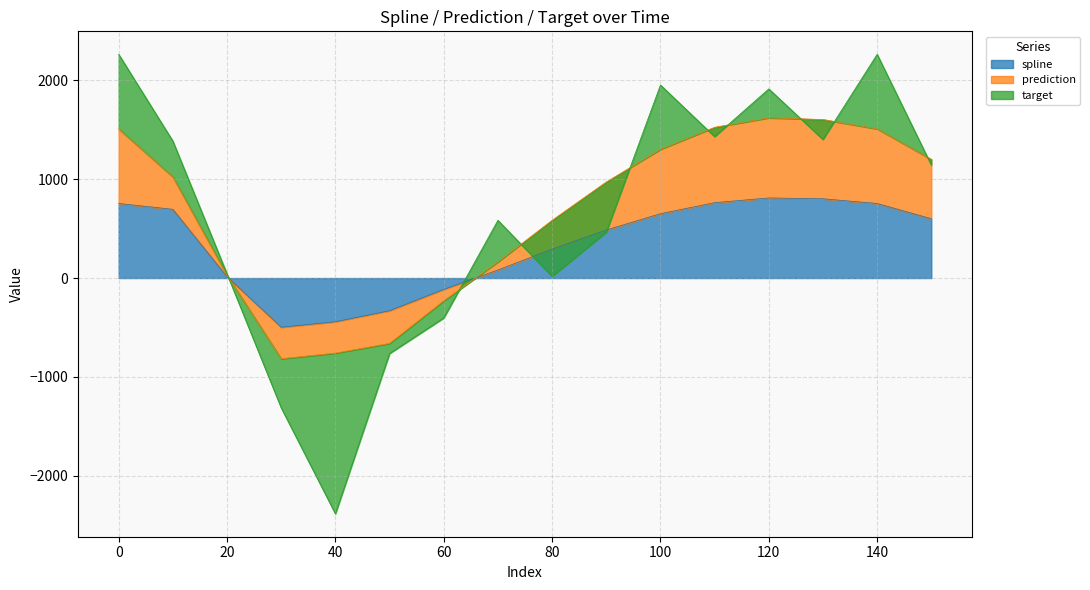

The value of spline at 100 is 651.4. True or false?

True